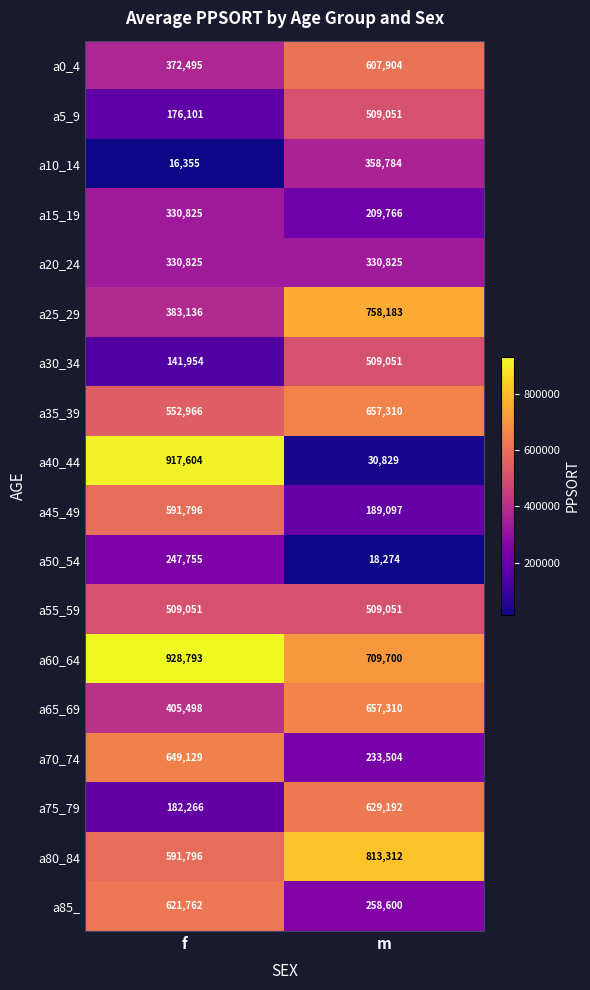

Read the a15_19 value at m, to the nearest 10.

209770